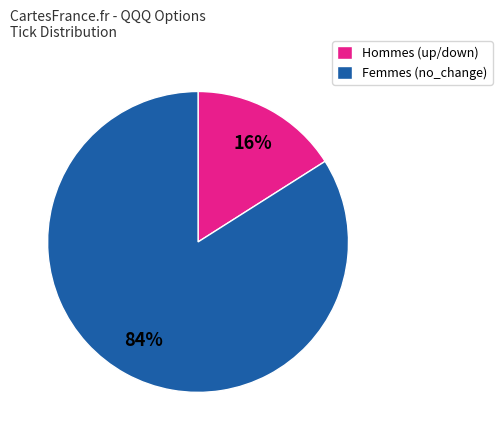

How many slices are in this pie chart?

2